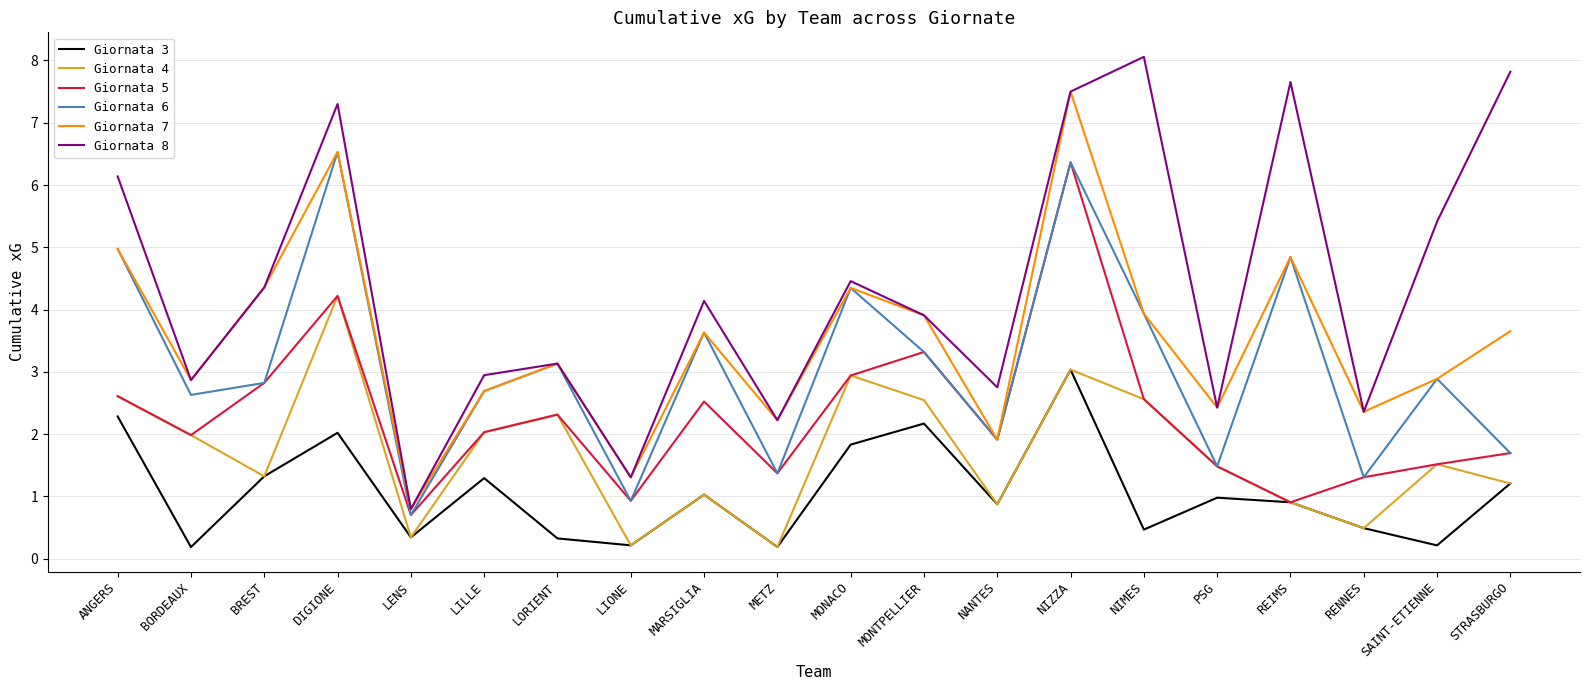

At which category does Giornata 7 reach its first local peak?

DIGIONE